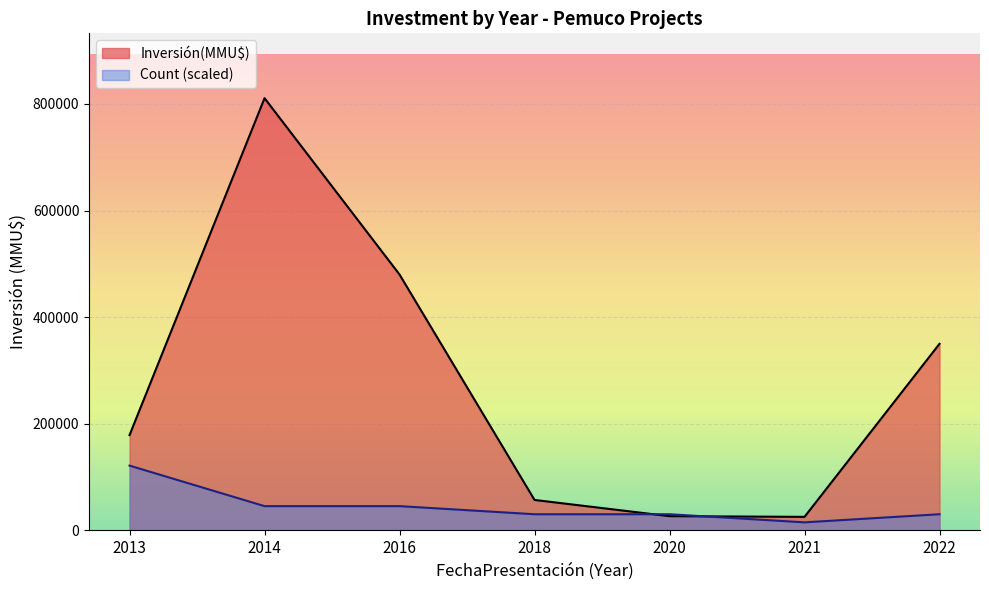

How many lines are shown in the chart?

2